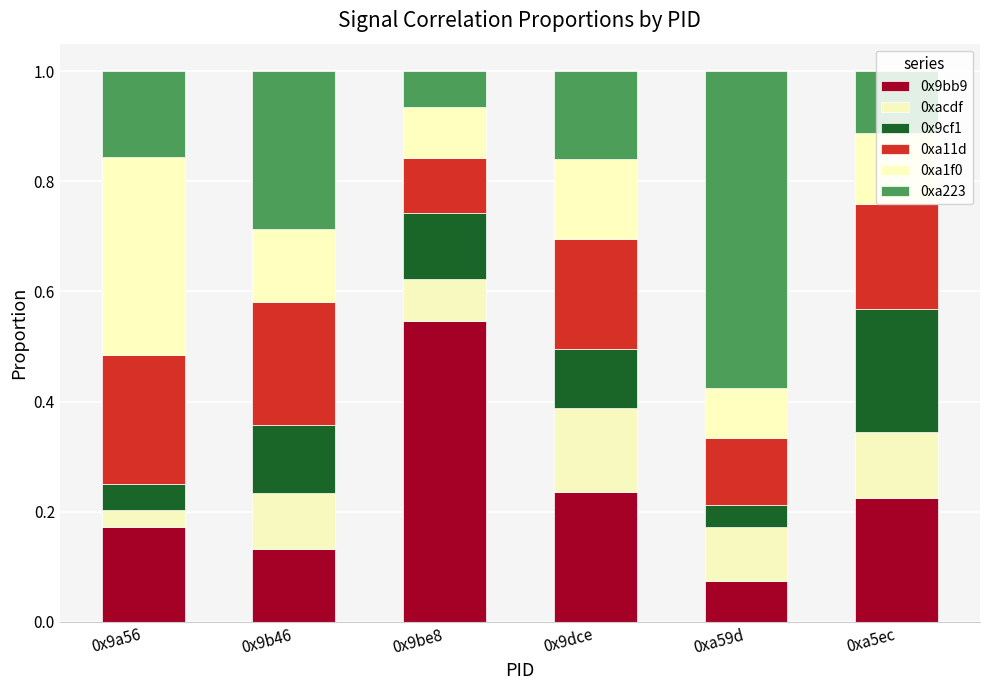

Are the bars grouped side by side (vs. stacked)?

No